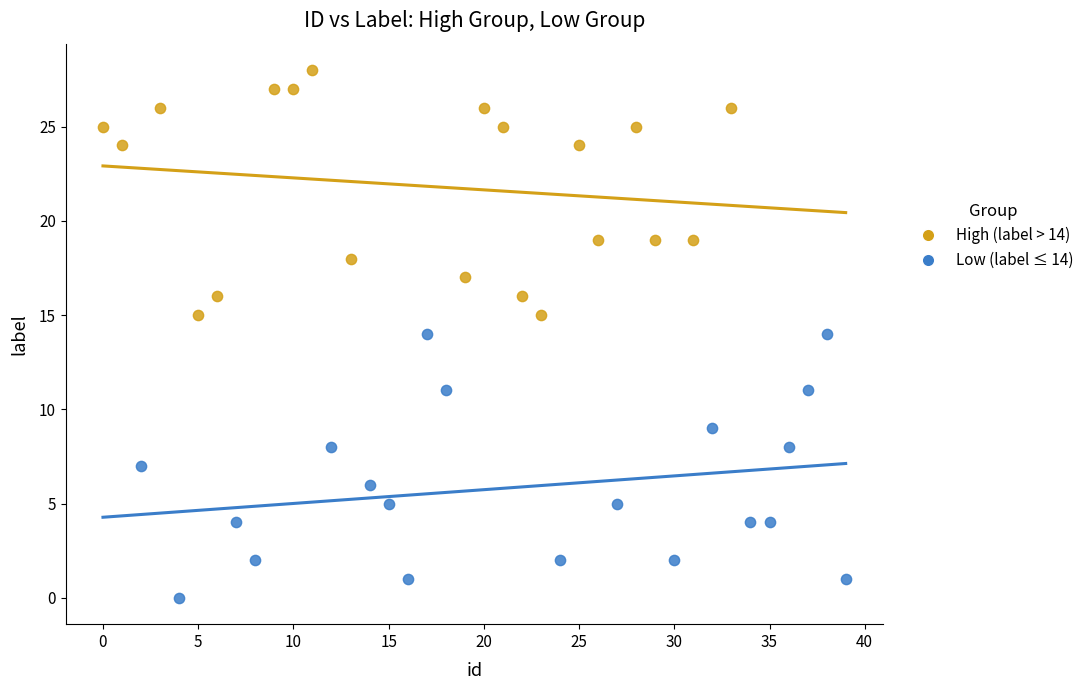

Which series contains the highest Y value?

High (label > 14)